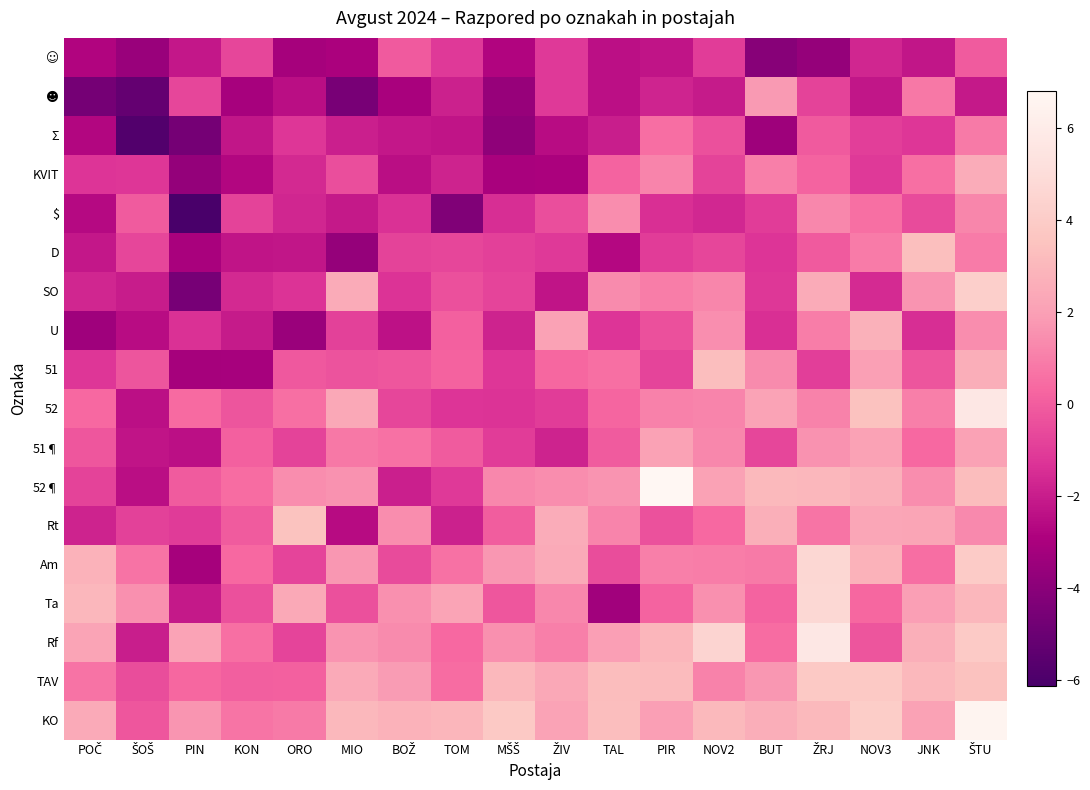

Between ORO and ŠOŠ, which is larger?

ORO